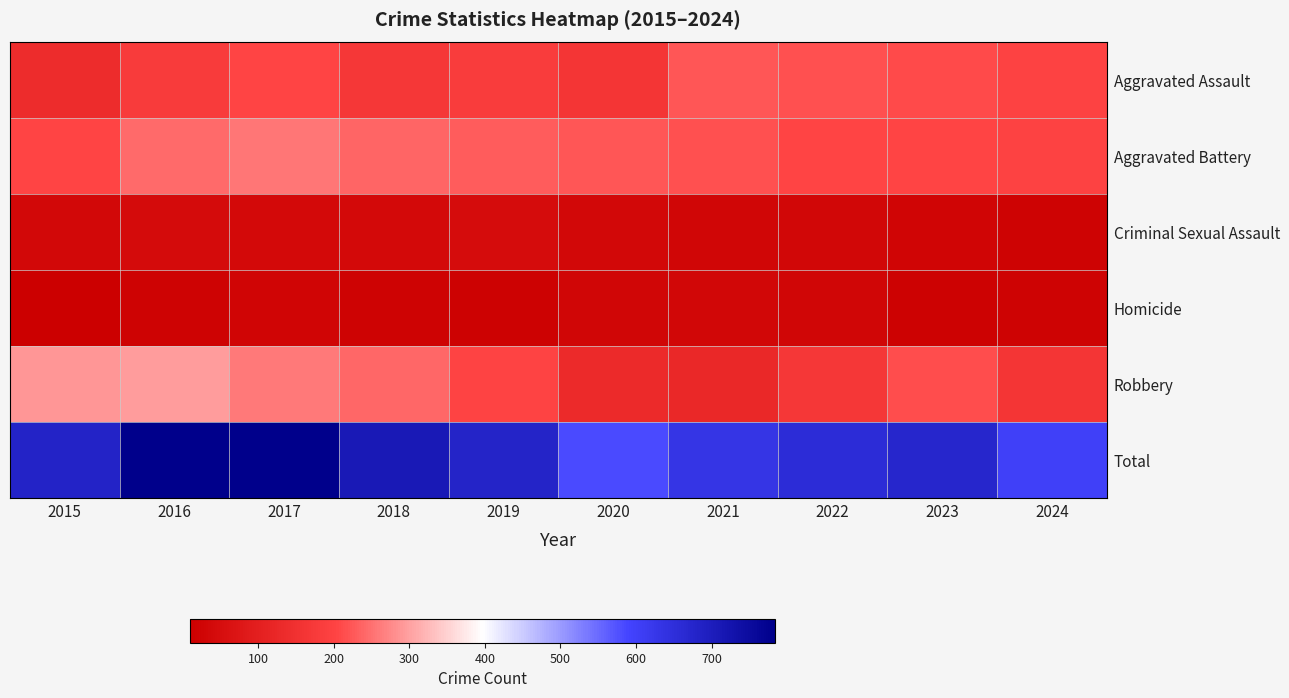

Which series has the widest spread of values?

Total